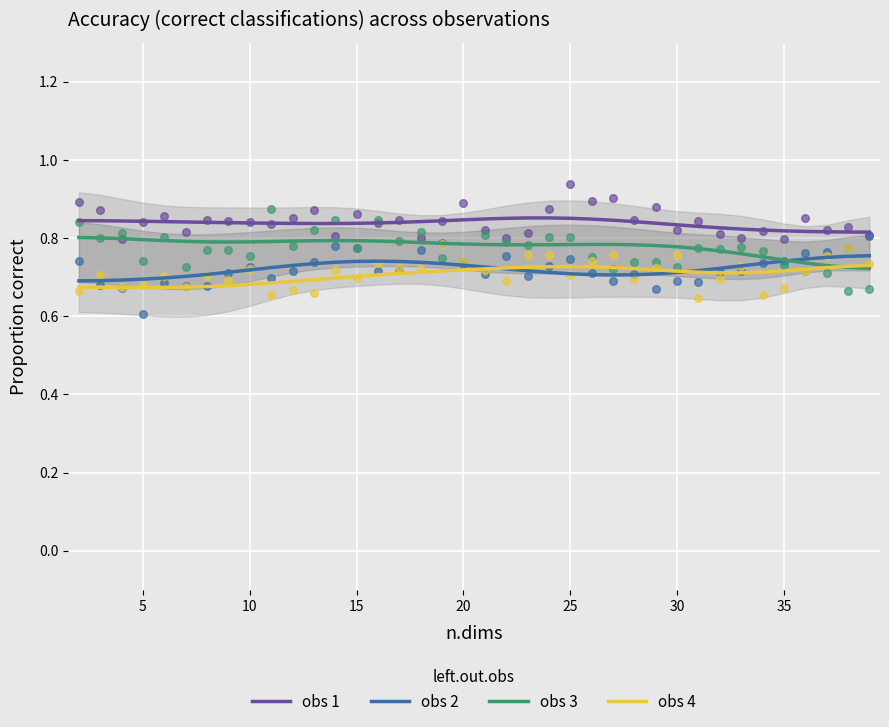

Which series contains the lowest Y value?

obs 4